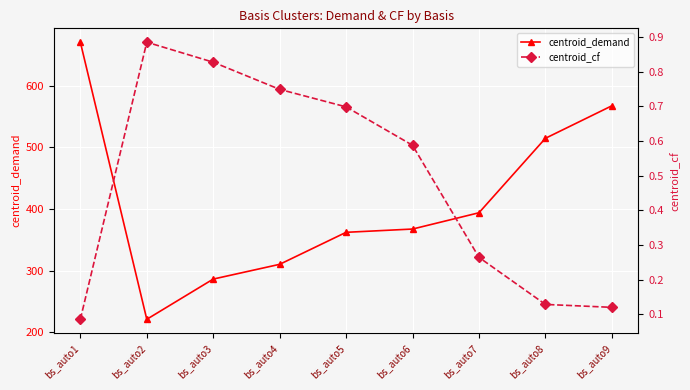

What is the sum of the centroid_demand values at bs_auto2 and bs_auto7?

615.0